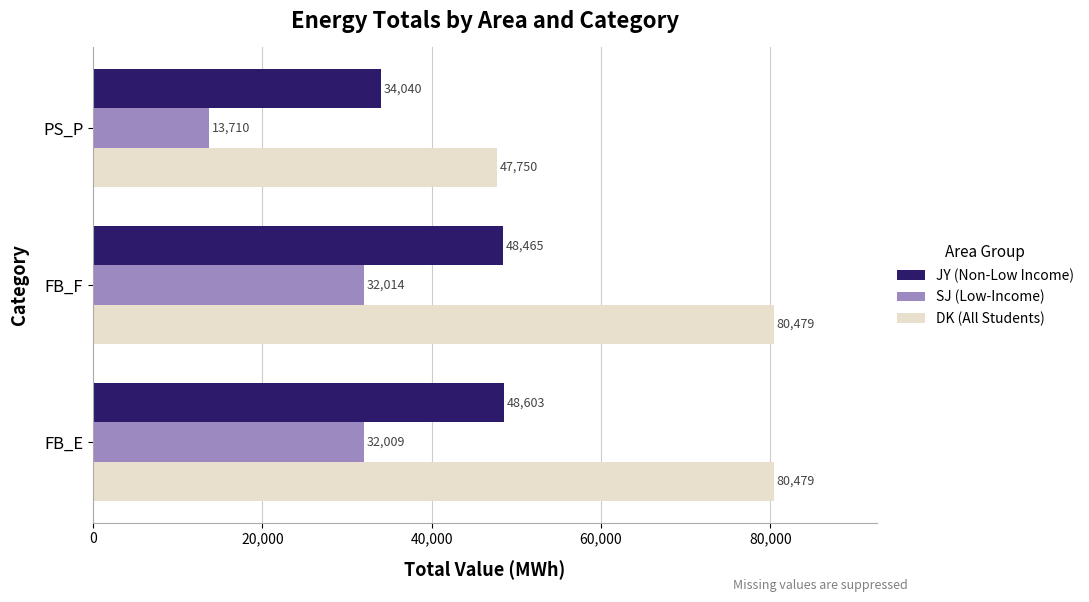

What is the total value across all series at FB_F?

160958